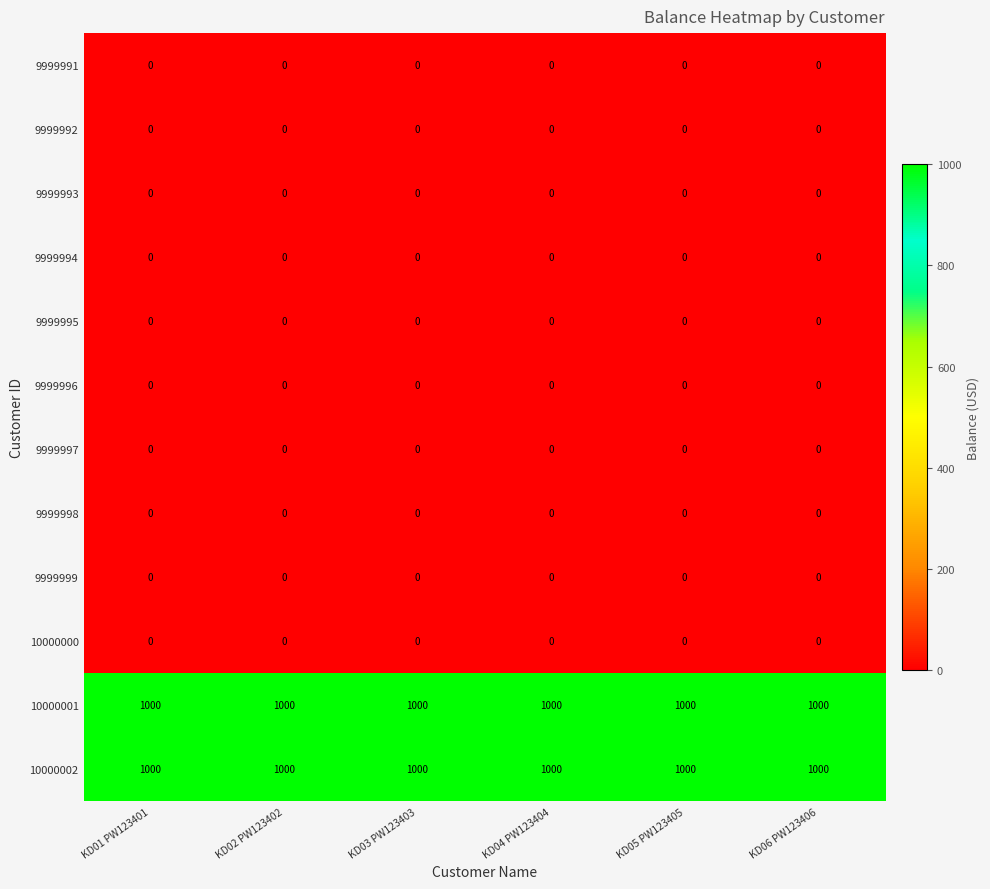

The 10000000 series shows 0 at KD01 PW123401. True or false?

True